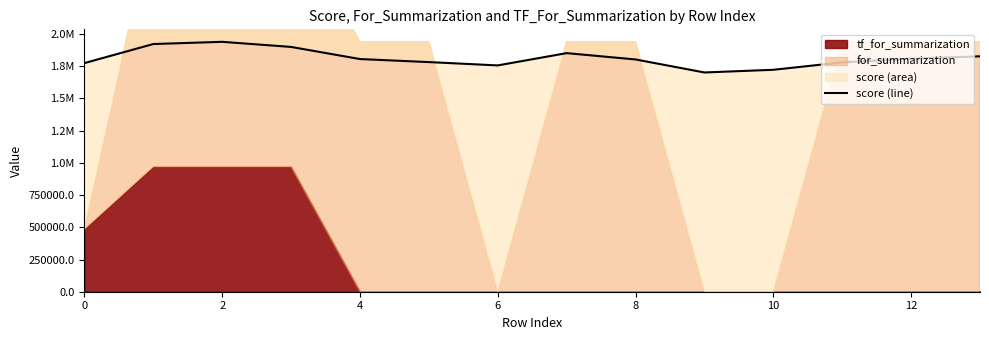

What is the ratio of the value at 2 to the value at 4?

1.0